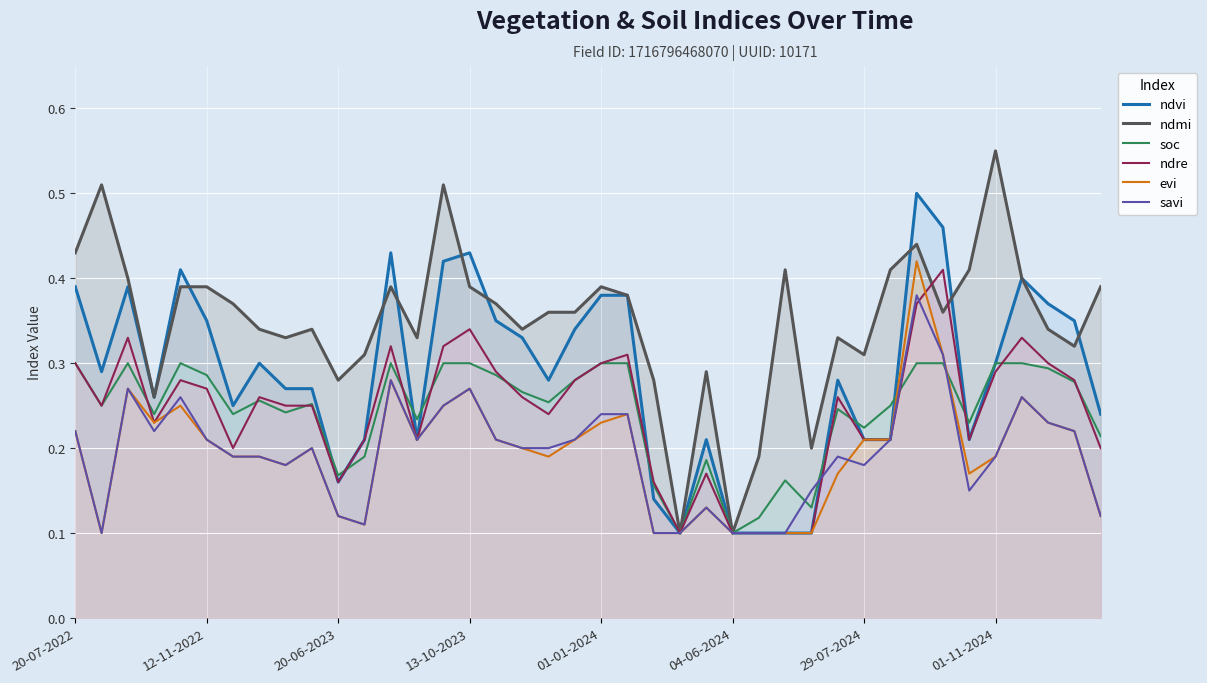

What position from the left is 34?

35